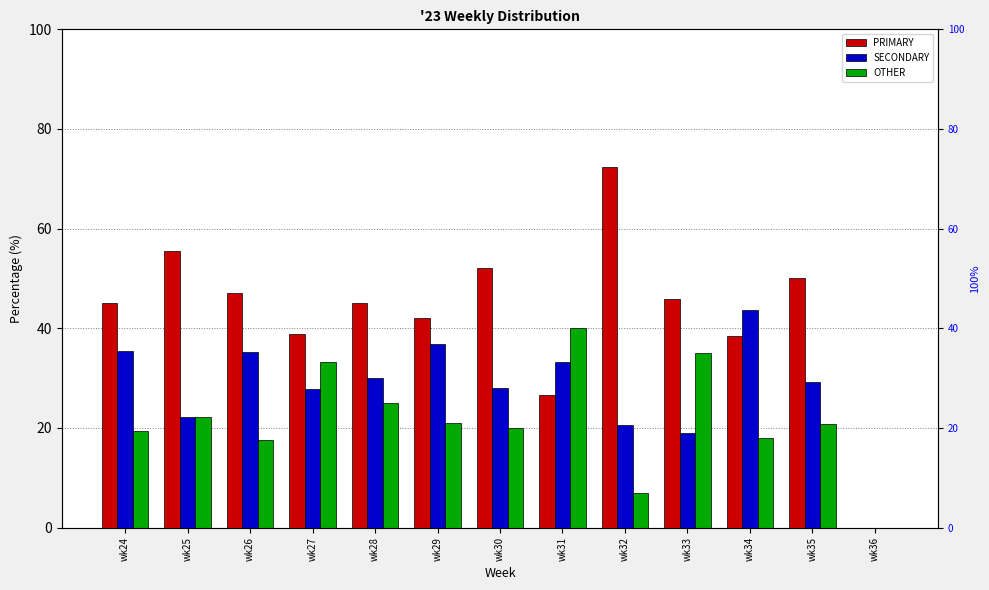

At which category is the sum across all series the highest?

wk24